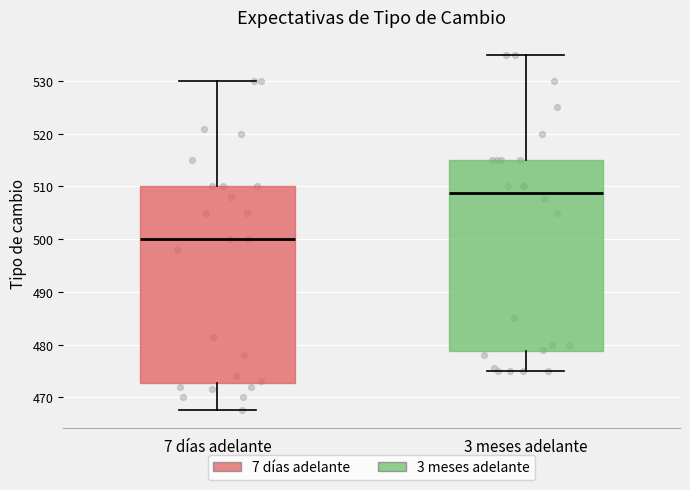

Reading left to right, read every box against the y-axis: the position of its median line, the range the box covers, and the ends of its whiskers. The values are not printed on the chart, so give them approximately, as read against the axis.

7 días adelante: median 500, box 473 to 510, whiskers 468 to 530
3 meses adelante: median 509, box 479 to 515, whiskers 475 to 535